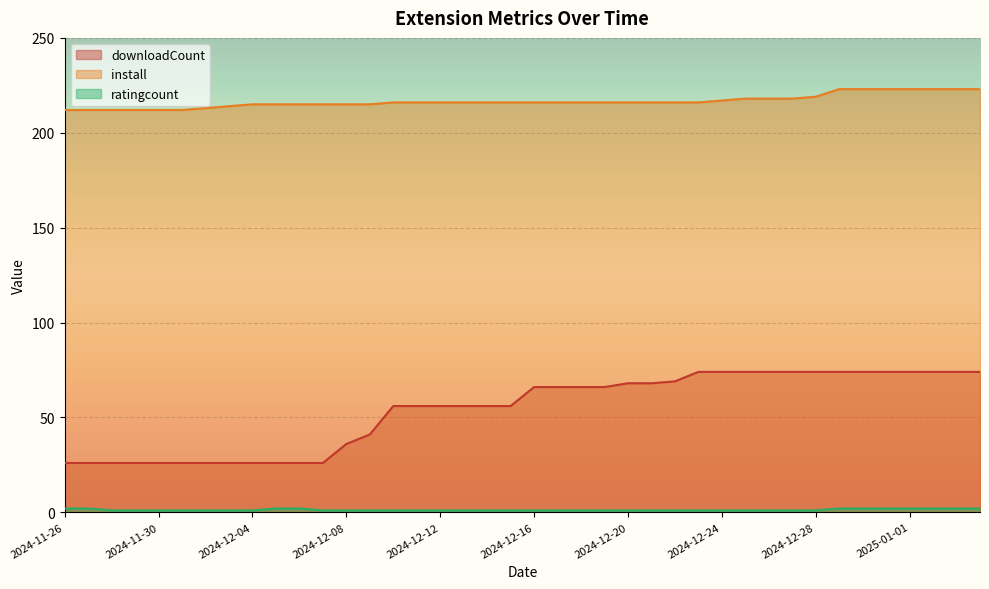

Is it true that install equals 326 at 2025-01-04?

False